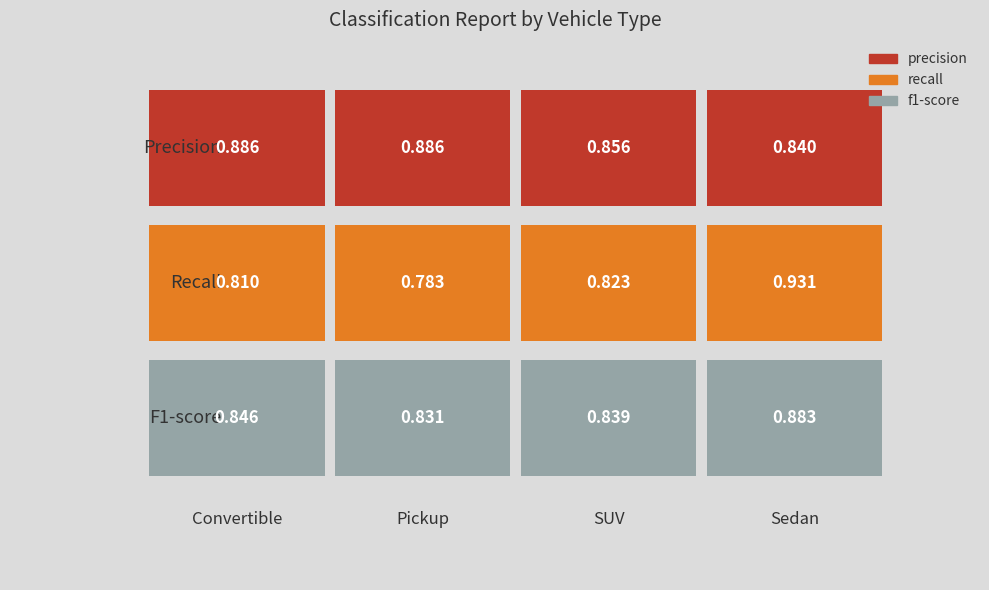

Which category has the highest value in the f1-score series?

Sedan